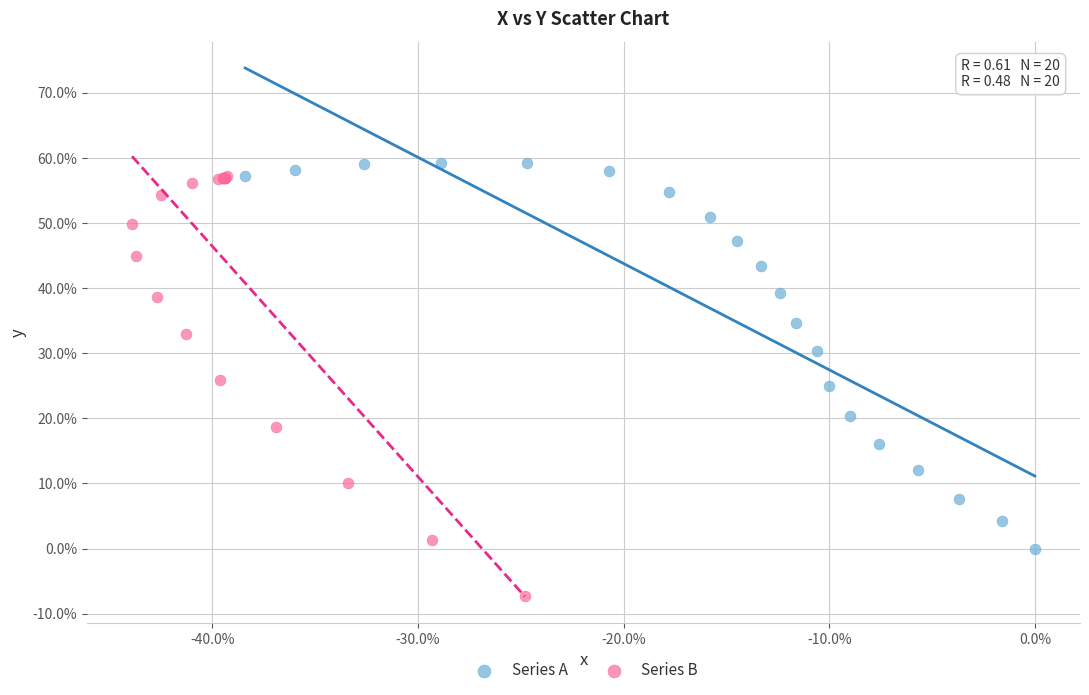

What are all the series names shown in the legend?

Series A, Series B